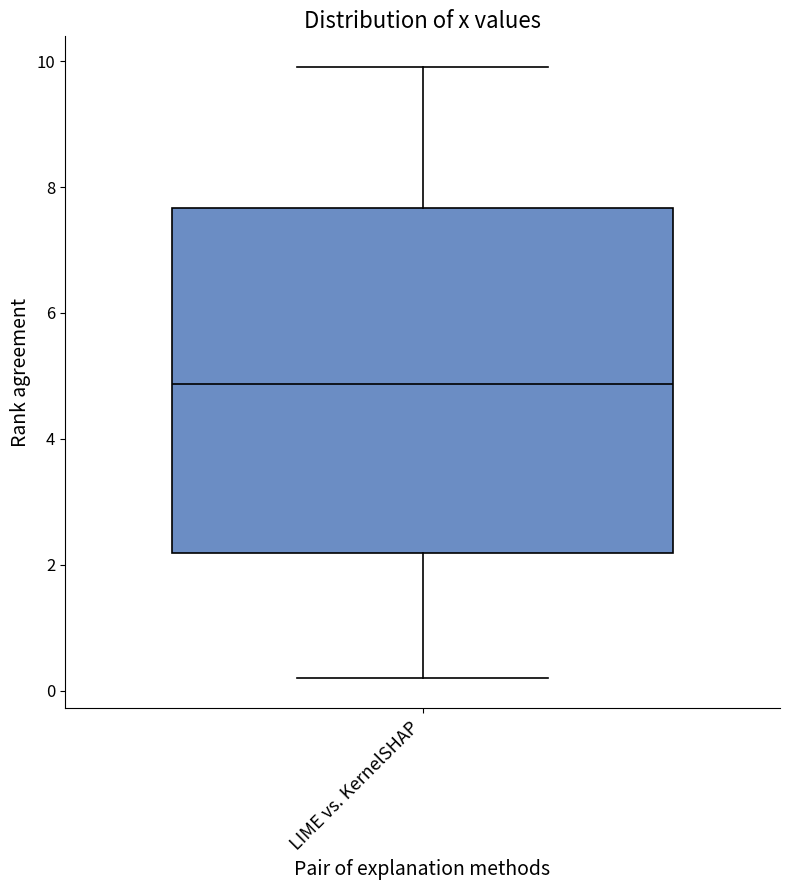

Transcribe this box plot: give where the median line is, the range the box spans, and where the two whiskers end, as read against the y-axis. The values are not printed on the chart, so give them approximately, as read against the axis.

median 4.8, box 2.2 to 7.6, whiskers 0.2 to 10.0